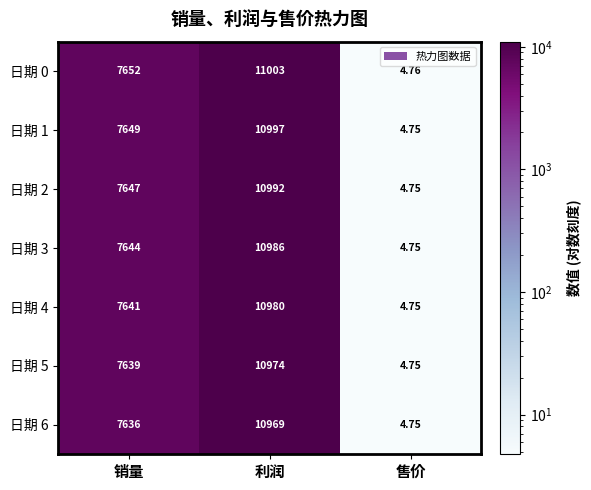

Rank the categories by 日期 4 value from highest to lowest.

利润, 销量, 售价